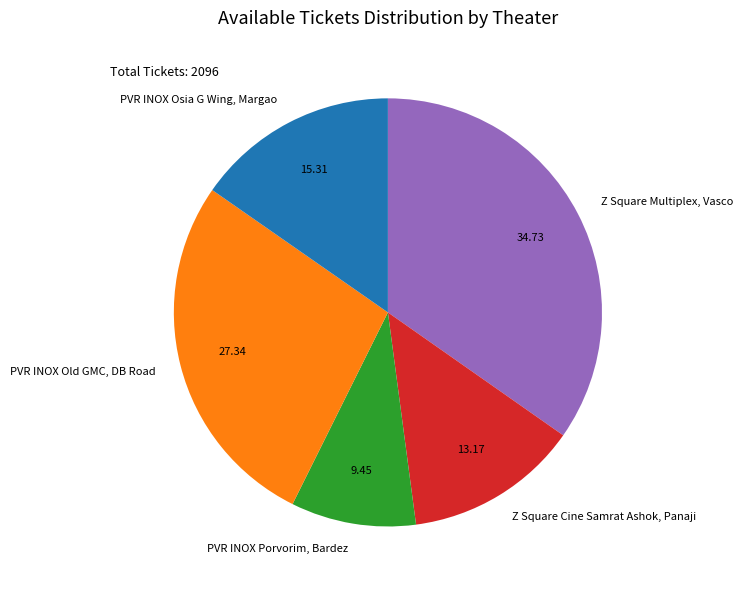

Do PVR INOX Porvorim, Bardez and PVR INOX Old GMC, DB Road together represent more than half of the pie?

No